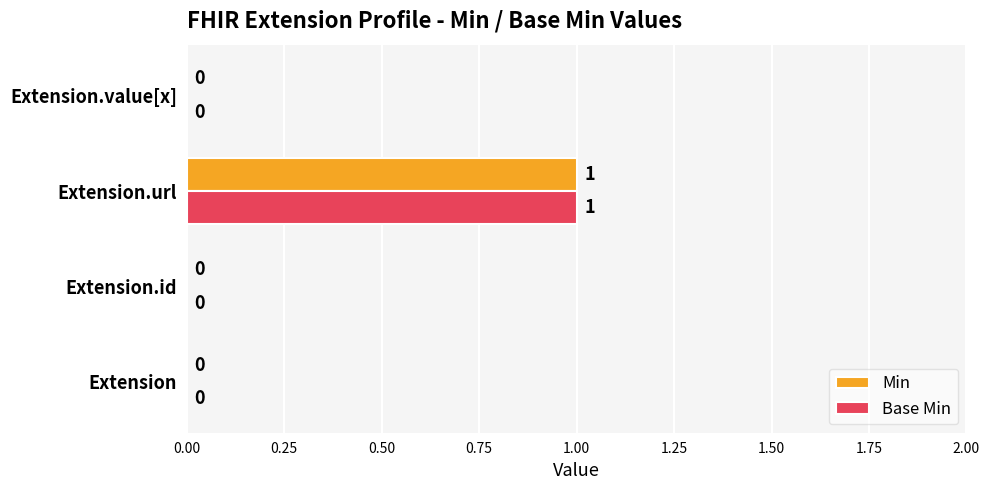

How many Min values are between 0 and 1?

4